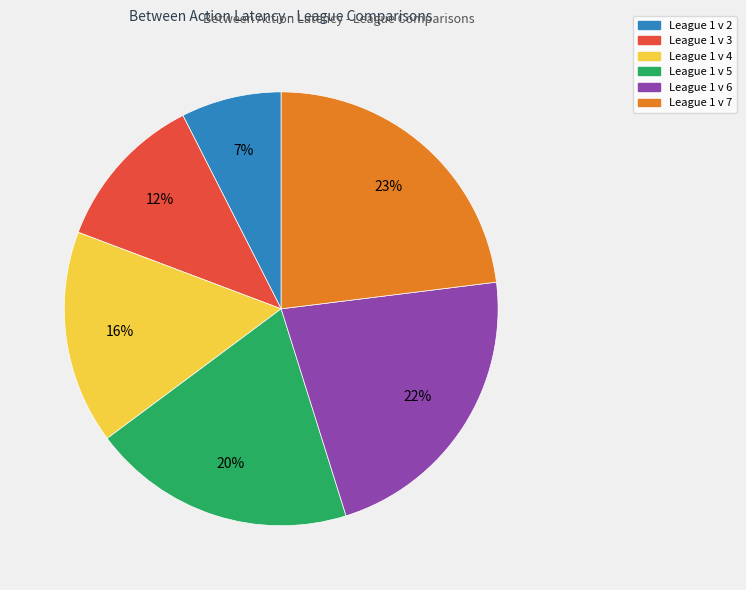

Is the sum of League 1 v 3 and League 1 v 7 greater than half?

No